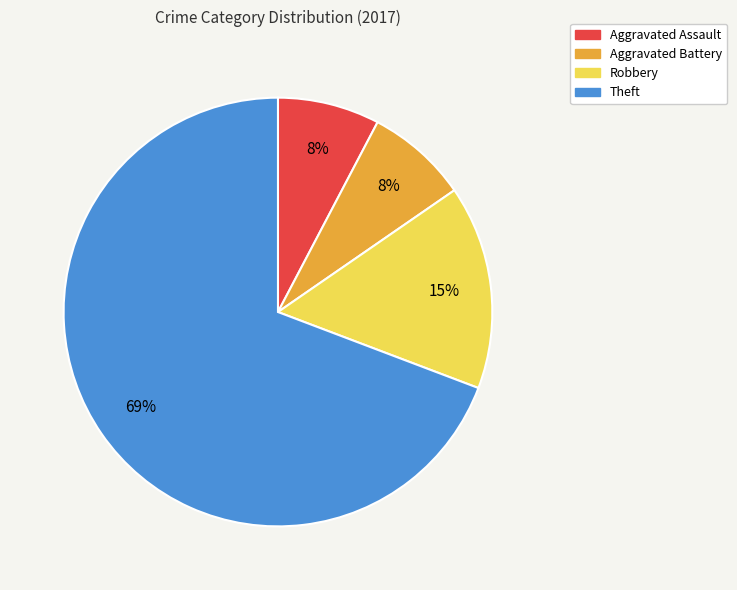

How many slices are in this pie chart?

4